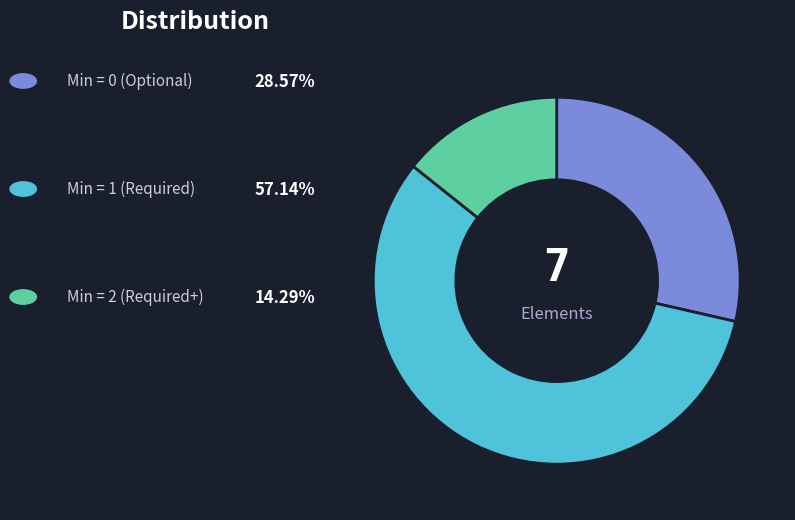

Is there a majority slice in this chart?

Yes